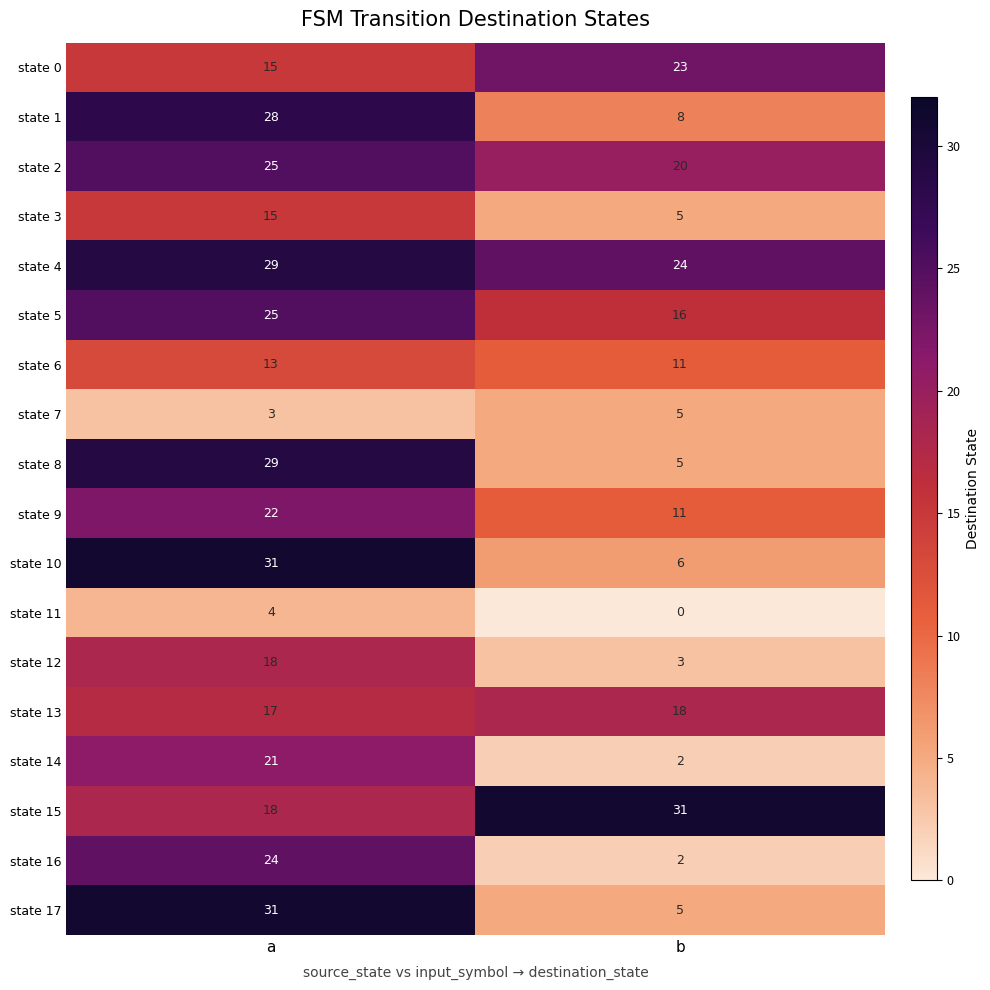

What is the difference between the maximum and minimum values in the state 1 series?

20